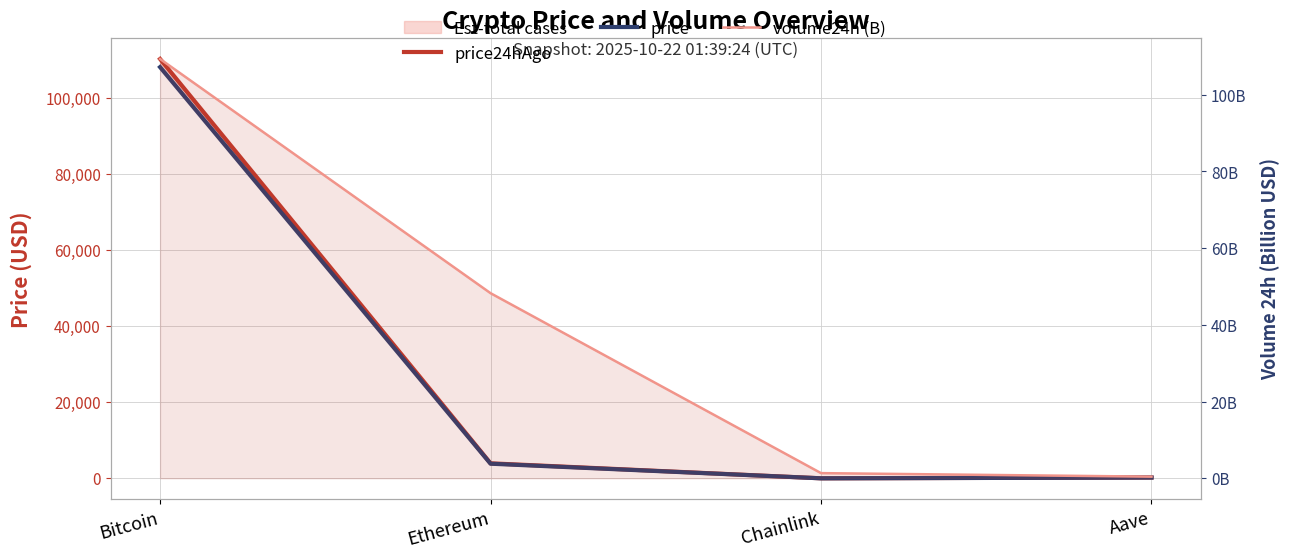

What is the sum of all volume24h (B) values?

159.4